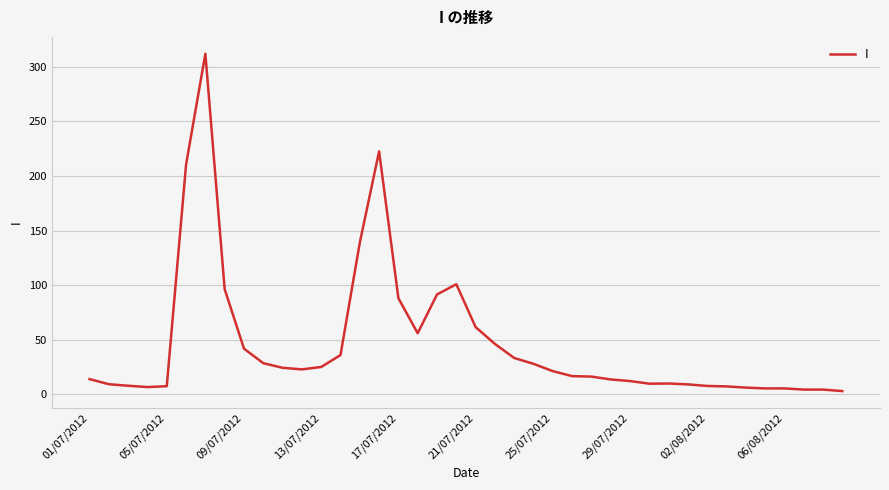

What is the average value?

46.4